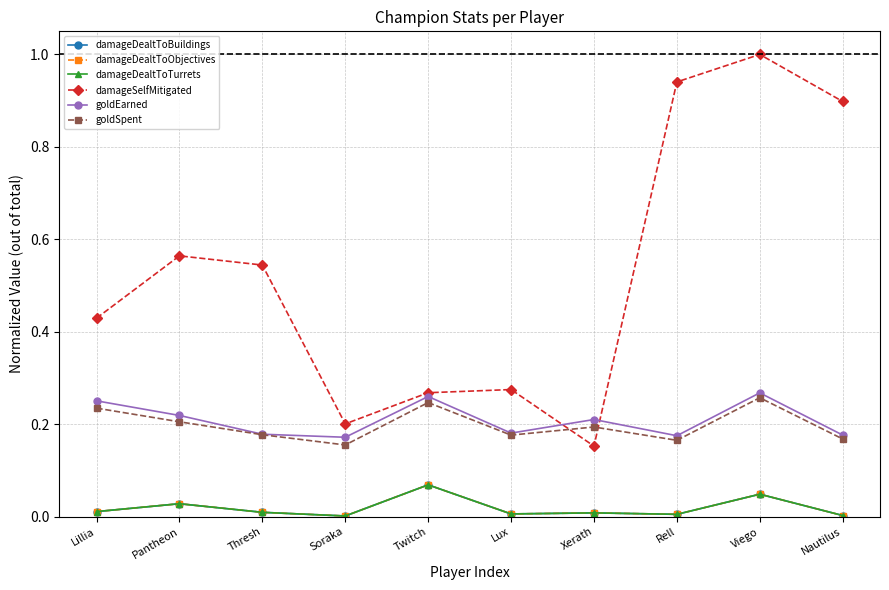

Rank the series by their maximum value, from lowest to highest.

damageDealtToBuildings, damageDealtToObjectives, damageDealtToTurrets, goldSpent, goldEarned, damageSelfMitigated